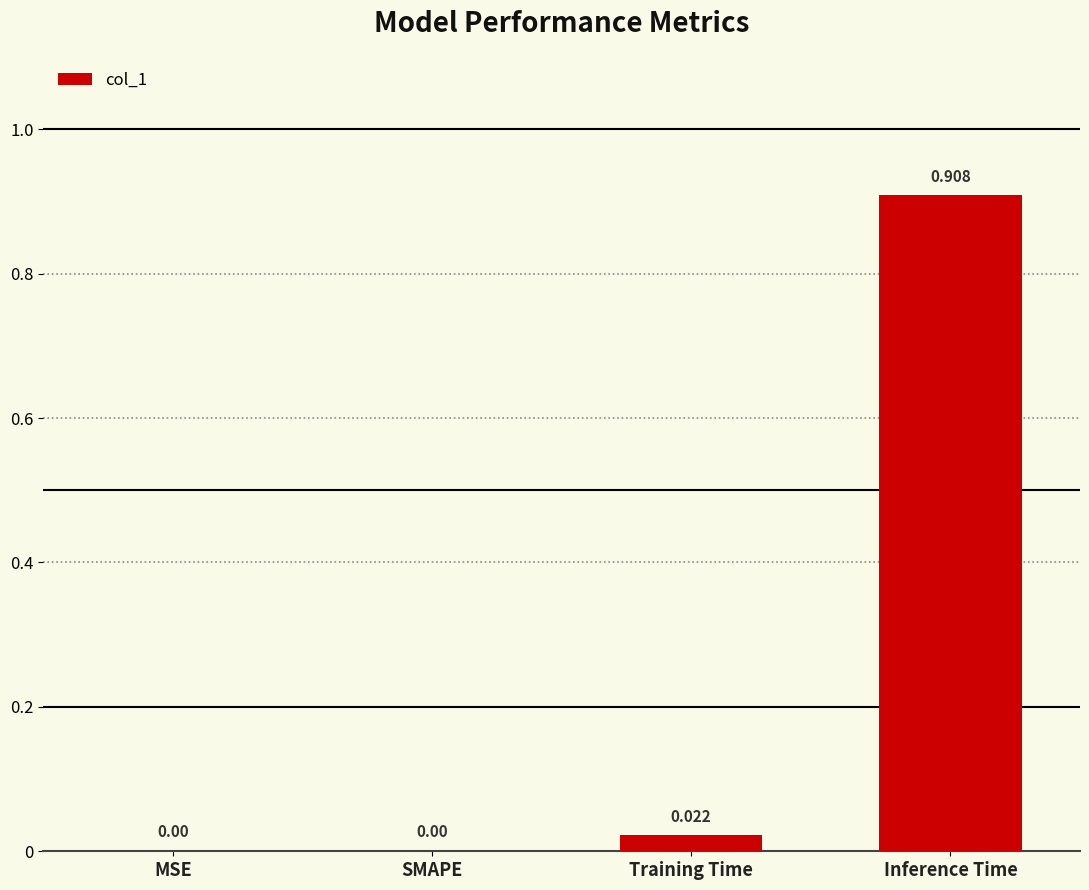

Is it true that the value at Training Time is 0.0?

True